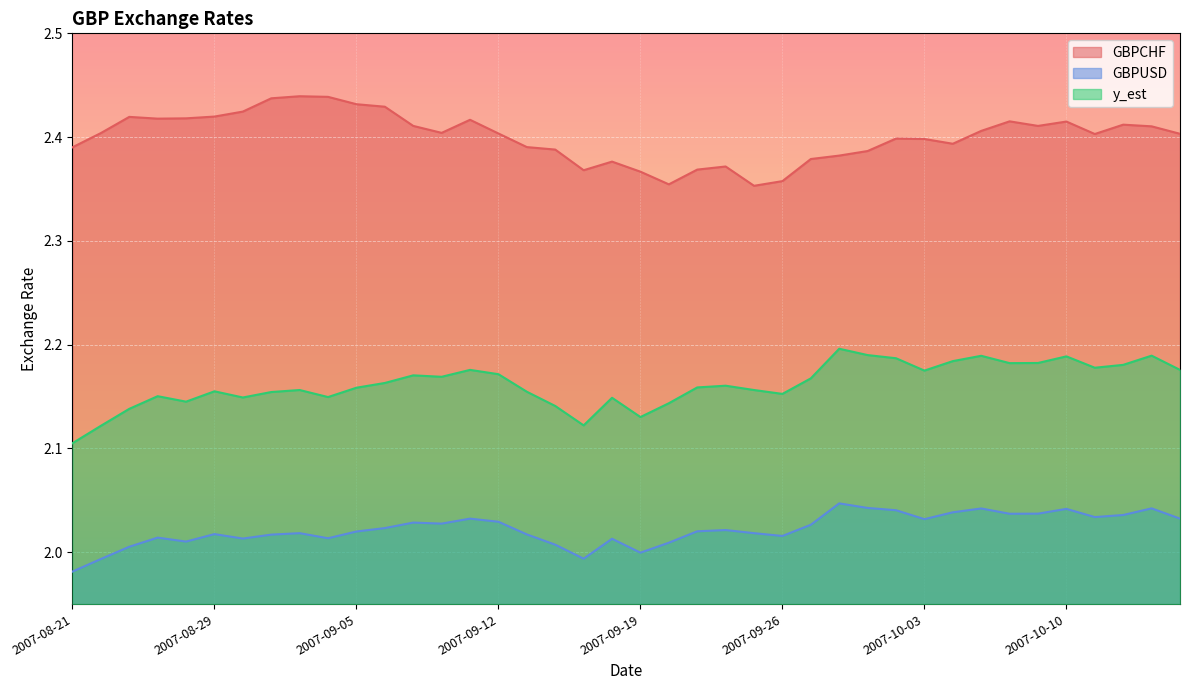

At which label does GBPUSD reach its peak?

2007-09-28